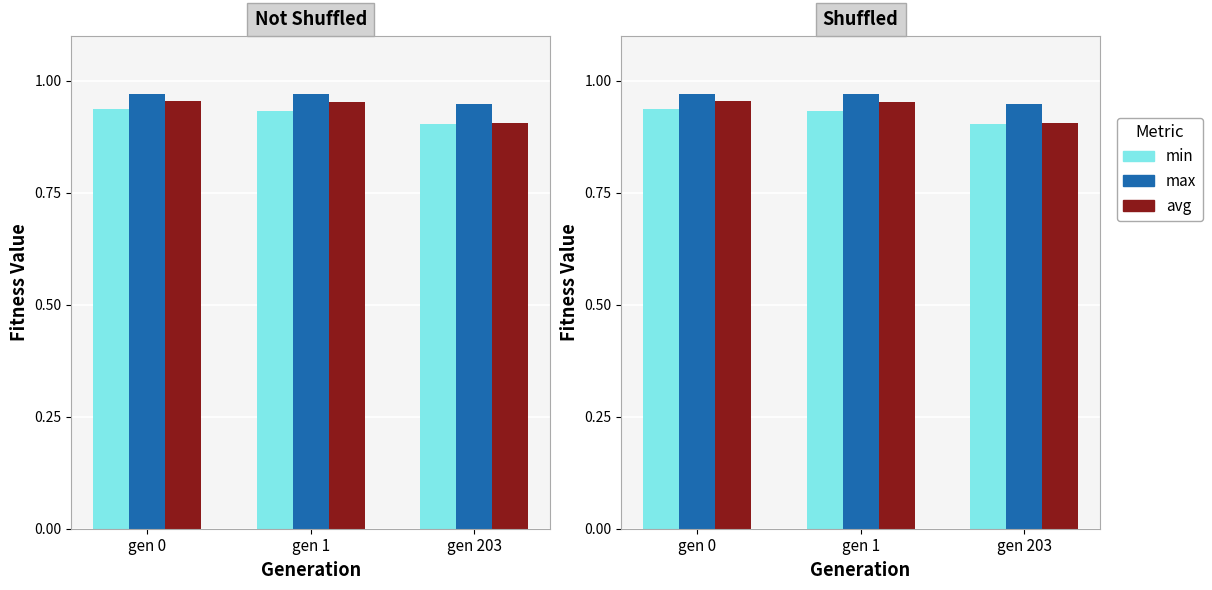

Which label corresponds to the smallest value in the chart?

gen 203